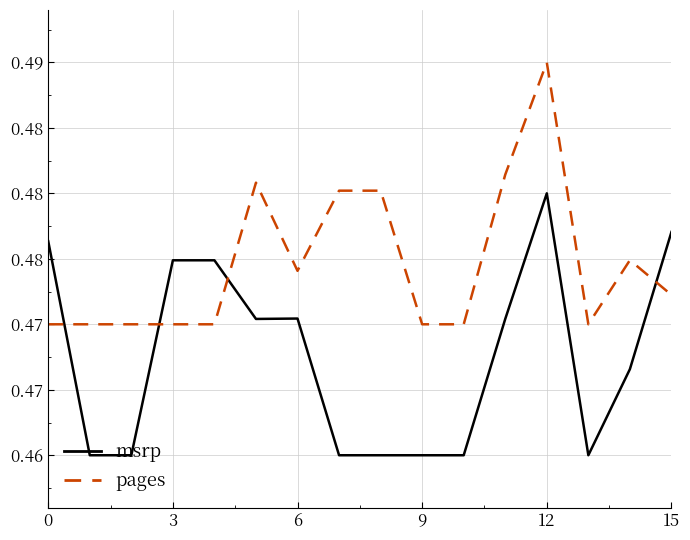

What is the average value of the pages series?

0.5